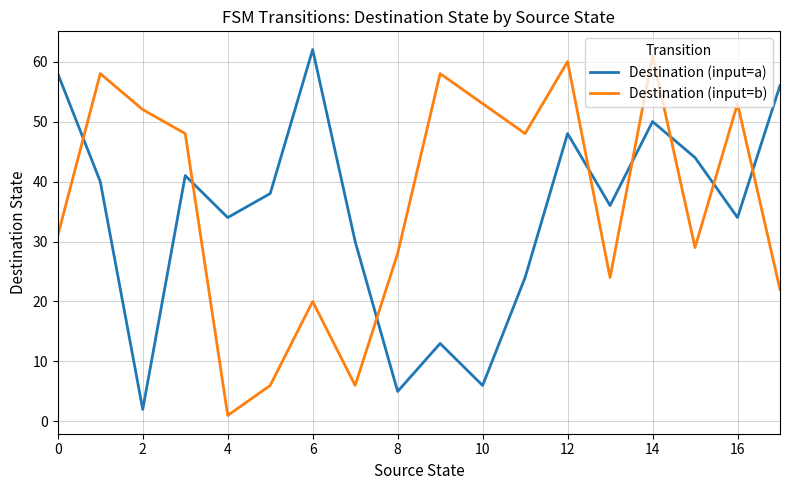

Reading right to left, extract all data points from this chart.

Destination (input=a): 56	34	44	50	36	48	24	6	13	5	30	62	38	34	41	2	40	58
Destination (input=b): 22	53	29	61	24	60	48	53	58	28	6	20	6	1	48	52	58	31